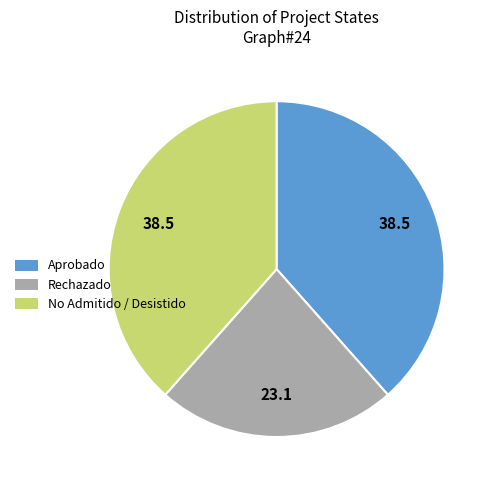

What is the ratio of the value at Rechazado to the value at No Admitido / Desistido?

0.6